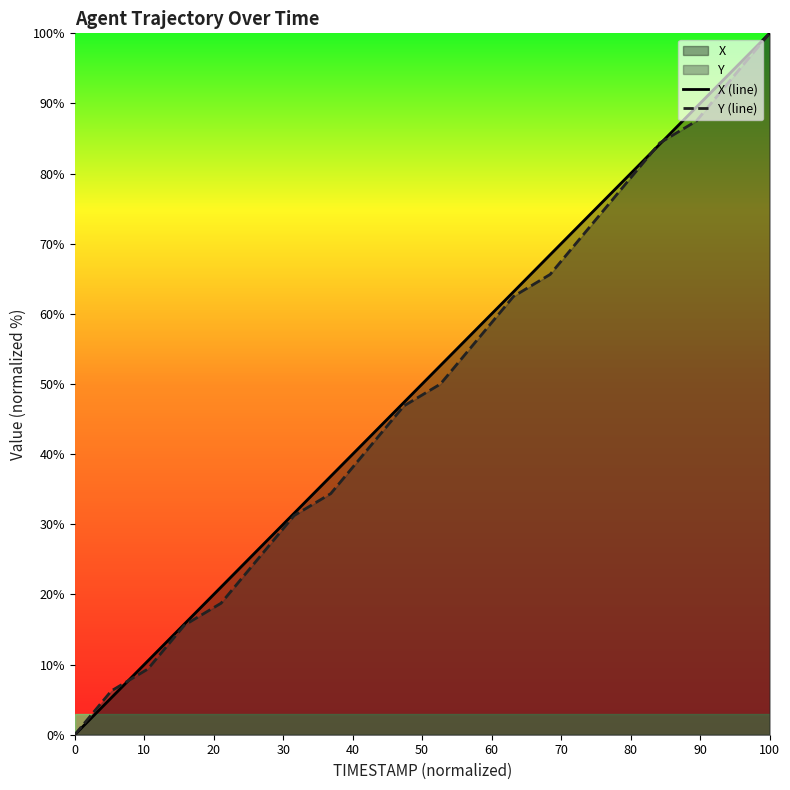

How many lines are shown in the chart?

2